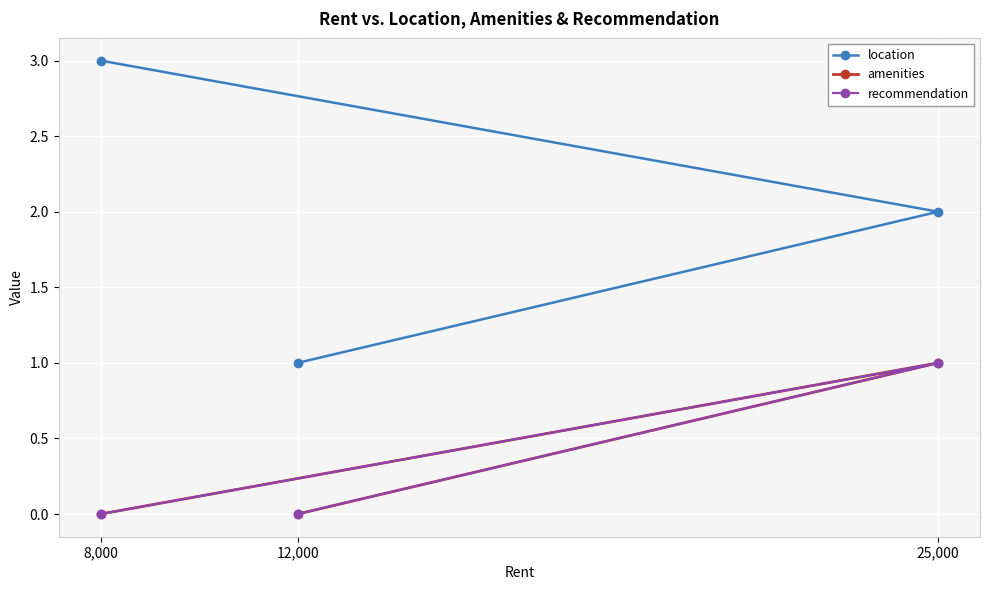

Which category has the lowest value across all series?

12,000